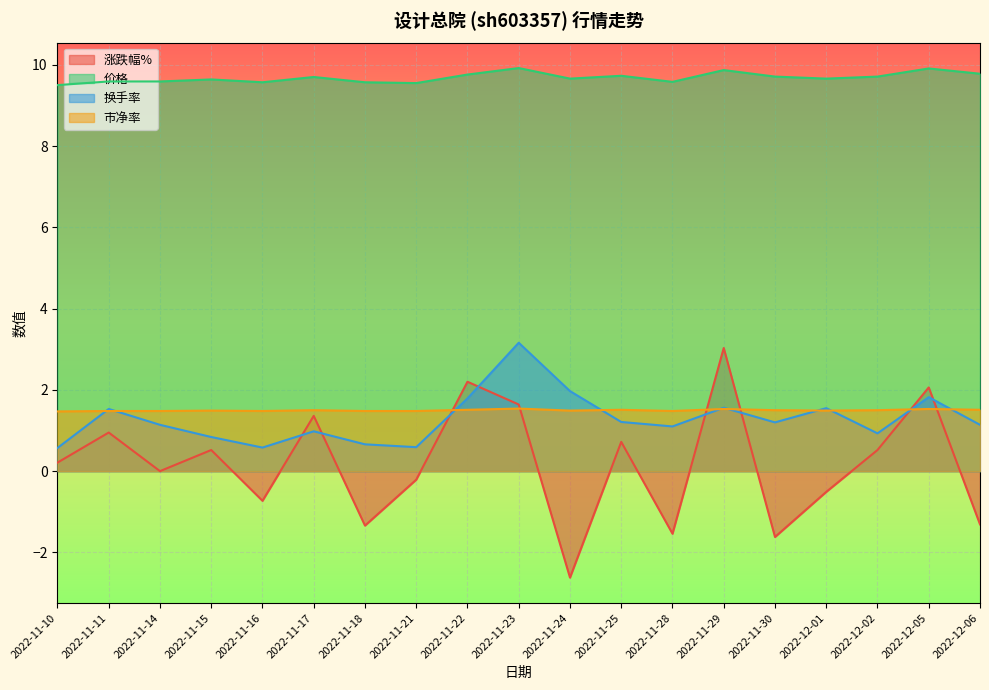

What is the total value across all series at 2022-11-22?

15.3